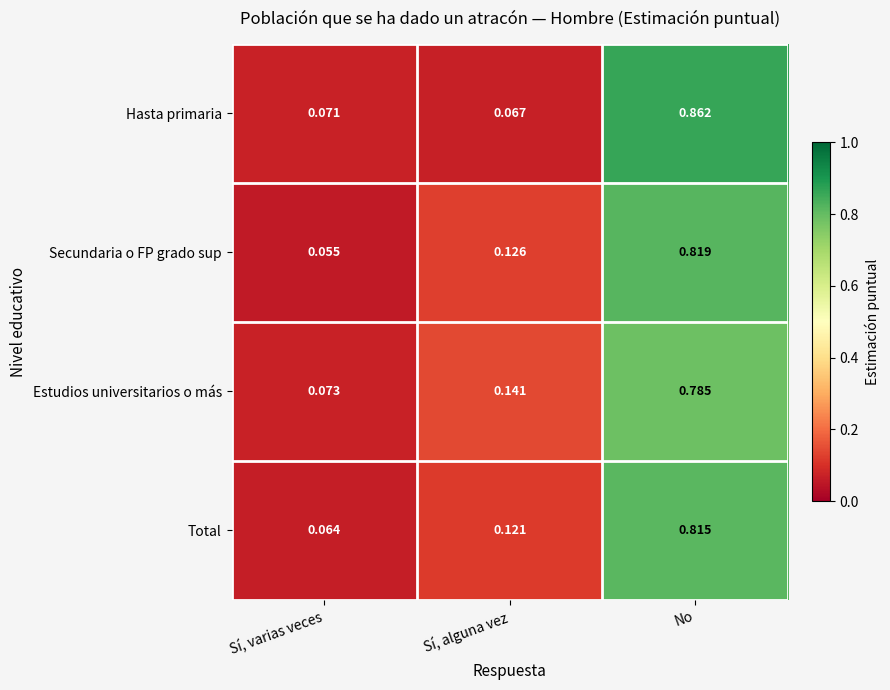

At which category is the sum across all series the highest?

No